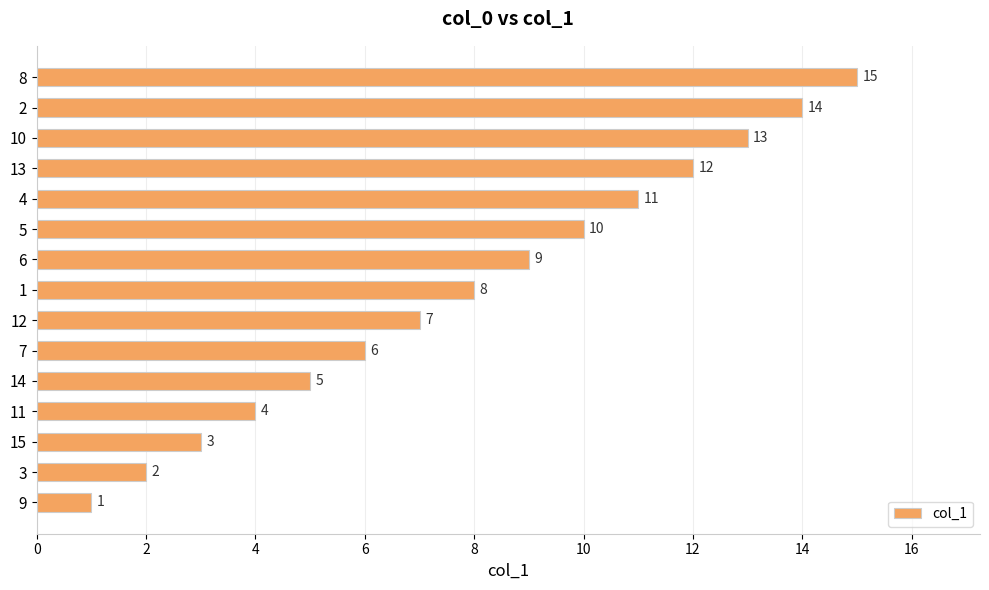

The value at 1 is 8. True or false?

True